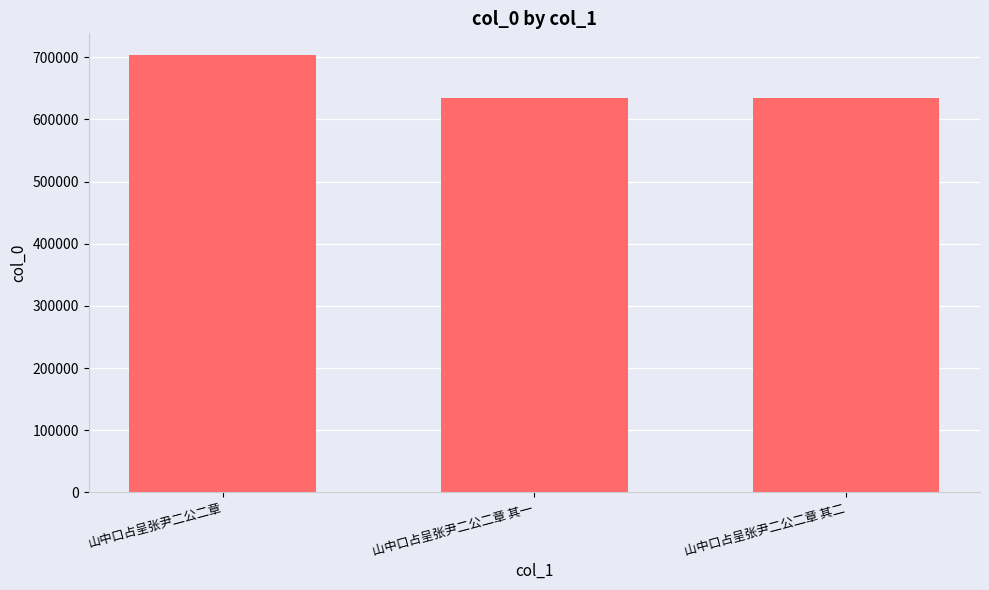

What is the label of the 1st bar from the left?

山中口占呈张尹二公二章